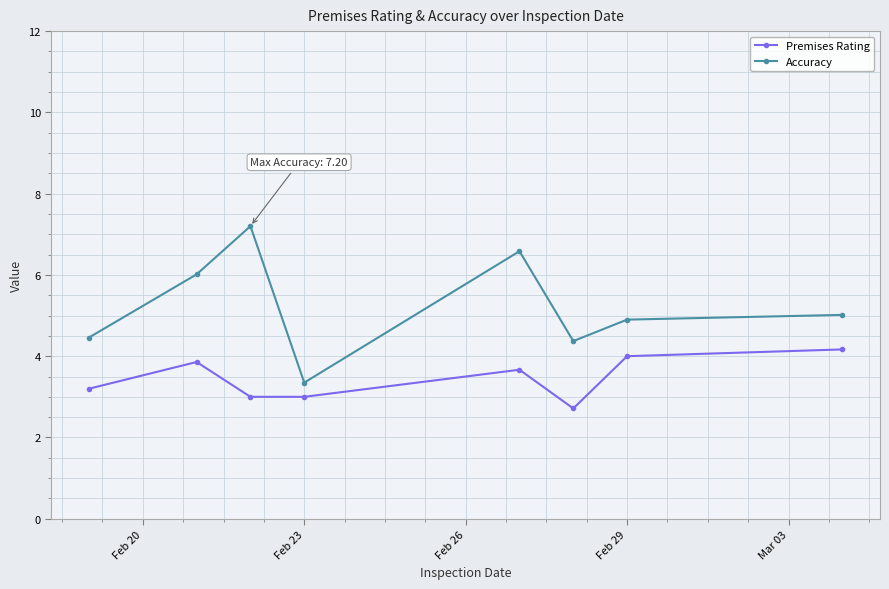

How many distinct data groups are displayed?

2